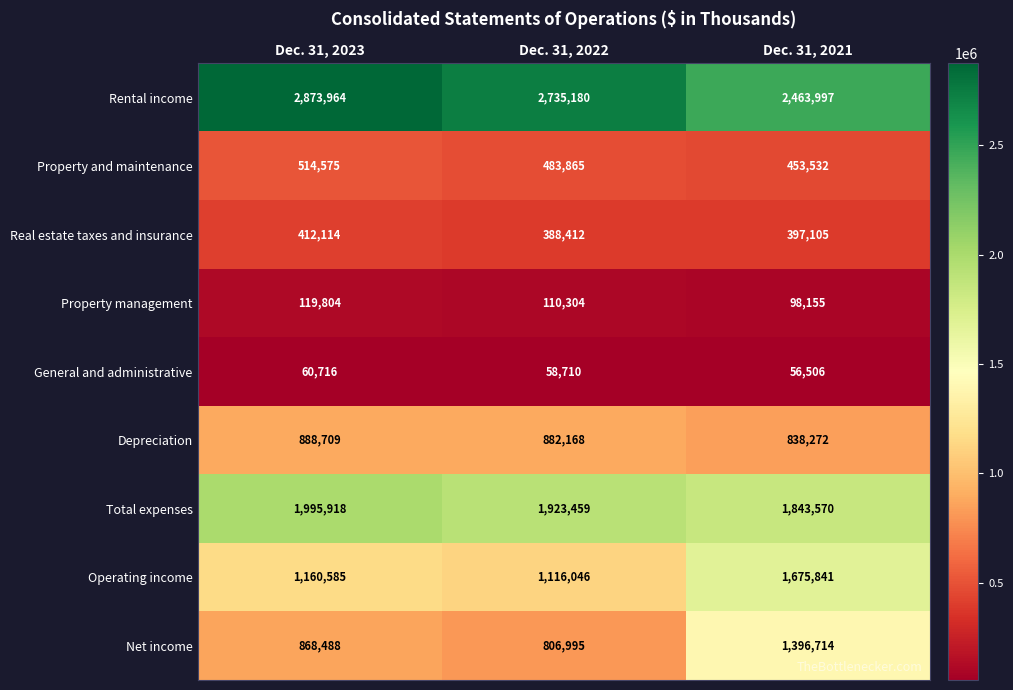

What value does the Property management series have at Dec. 31, 2022?

110304